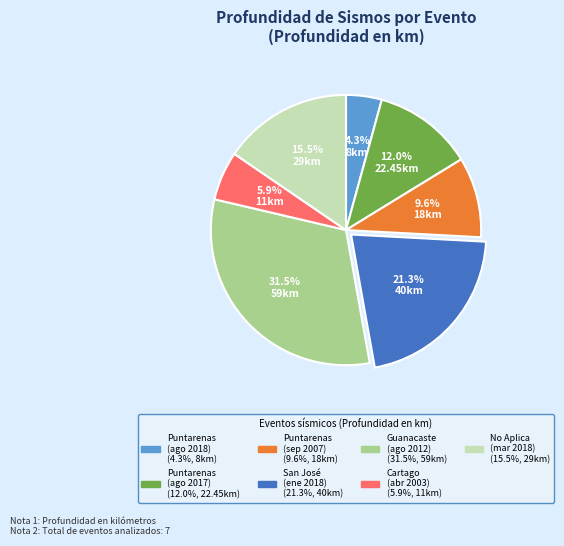

Does any single category account for the majority?

No